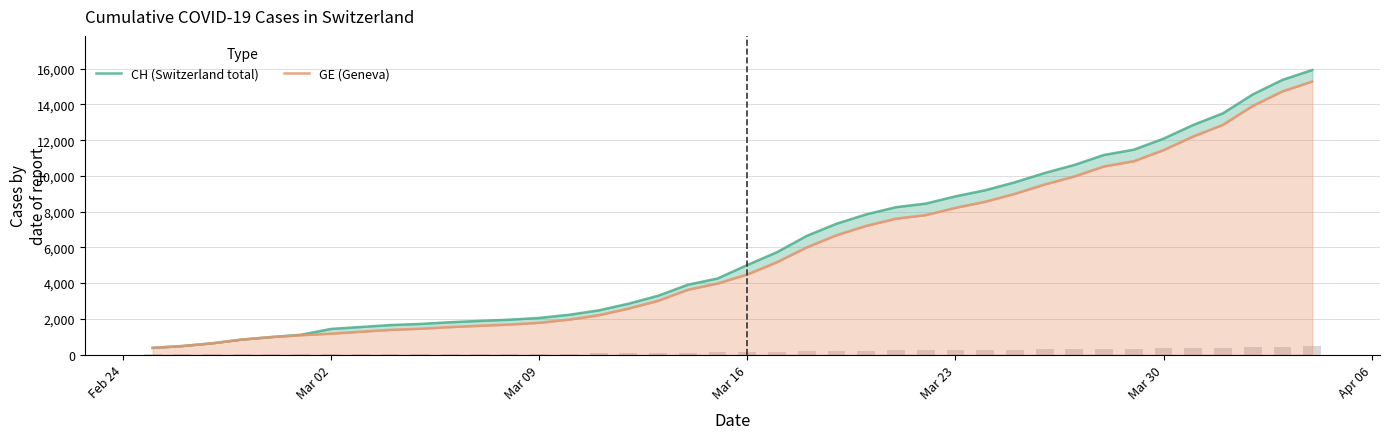

What is the smallest value displayed?

375